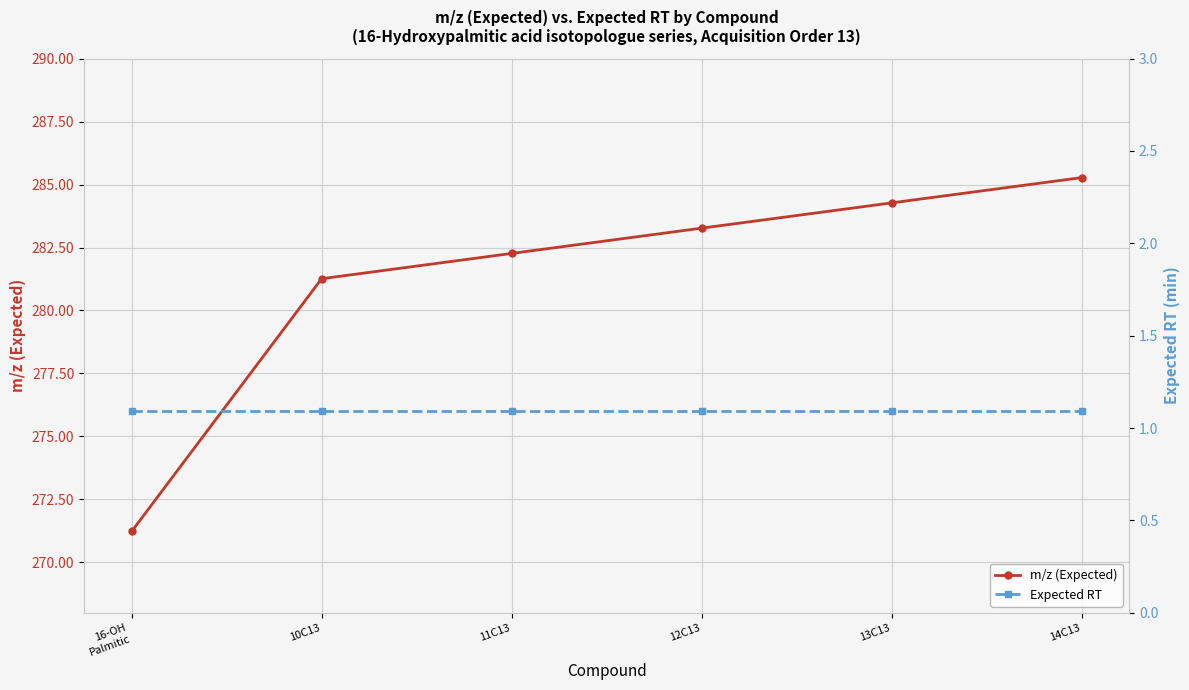

True or false: m/z (Expected) has a value of 128.1 at 11C13.

False